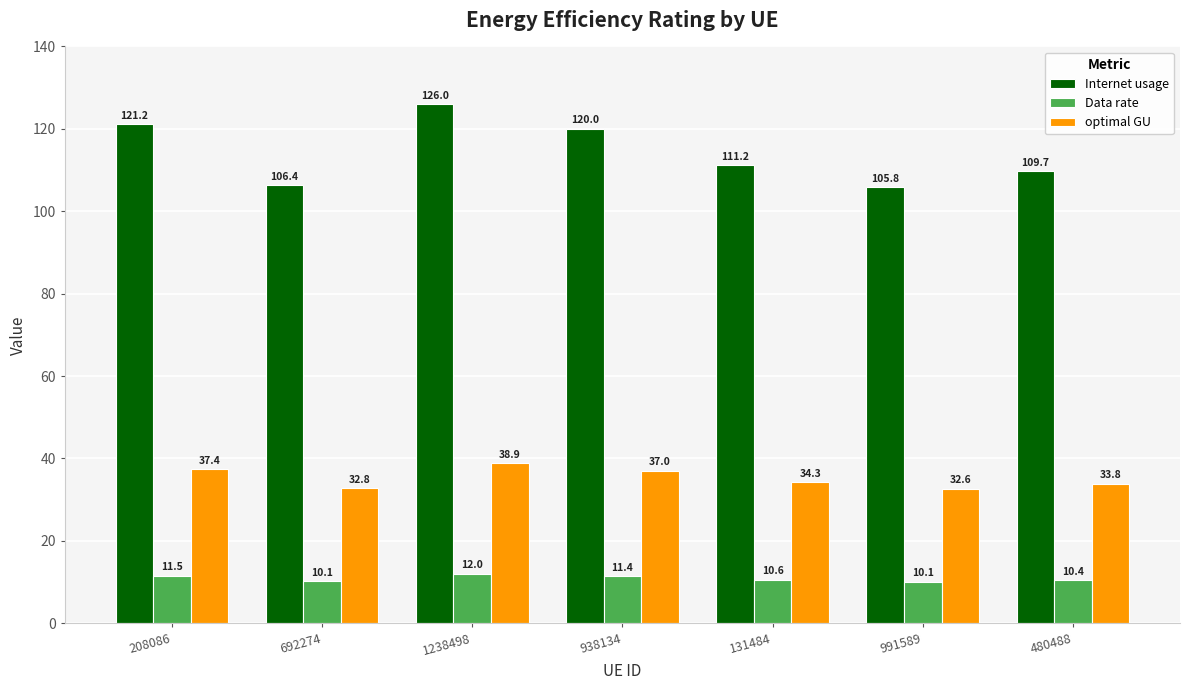

What are all the series names shown in the legend?

Internet usage, Data rate, optimal GU